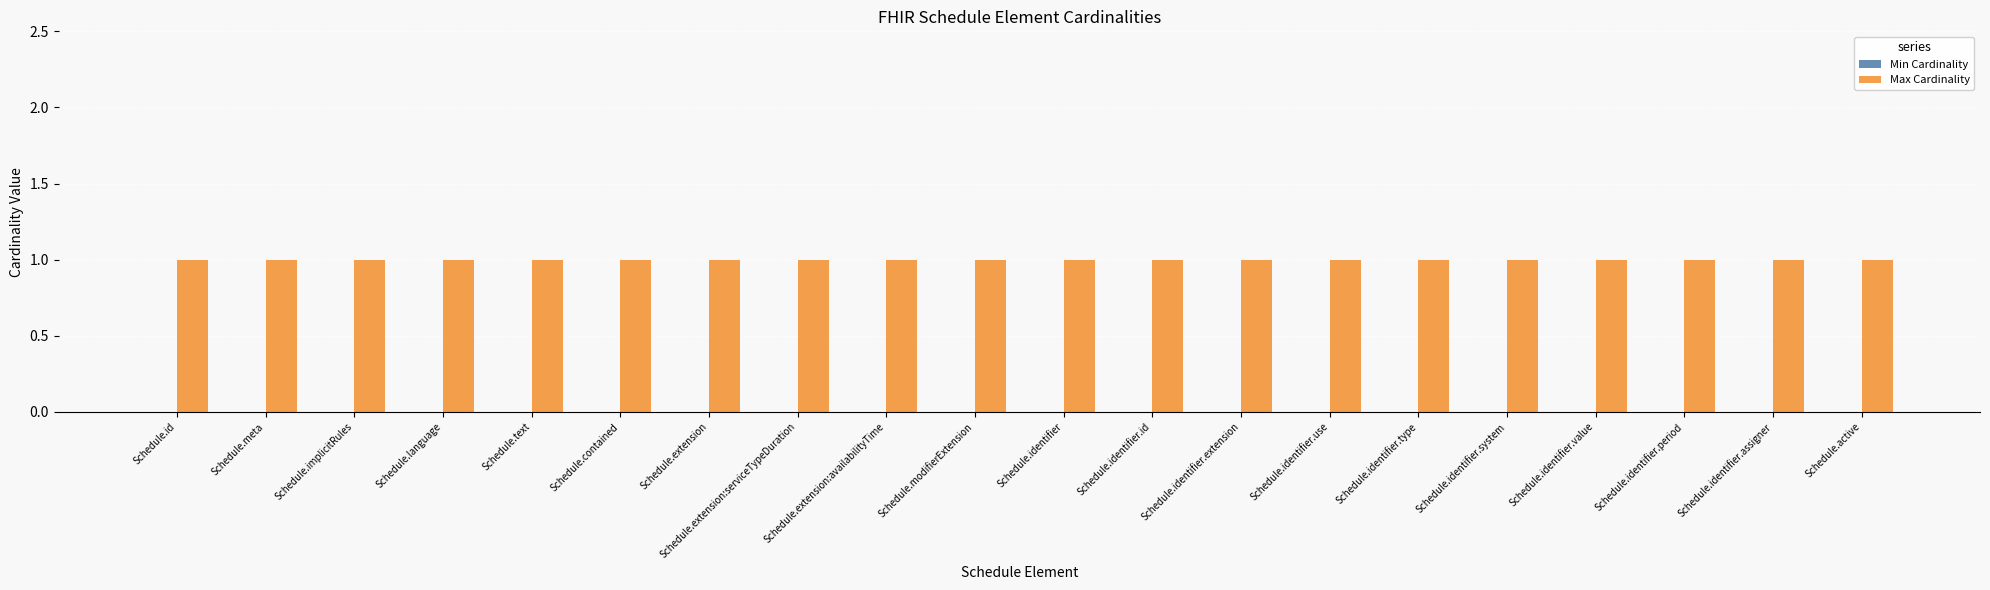

Which has a higher value, Schedule.meta or Schedule.text?

Schedule.meta